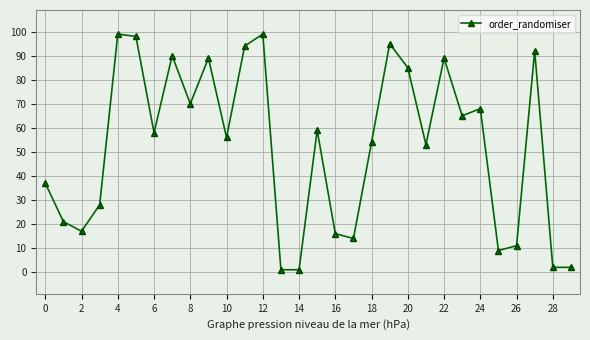

What is the difference between the second highest and second lowest values?

98